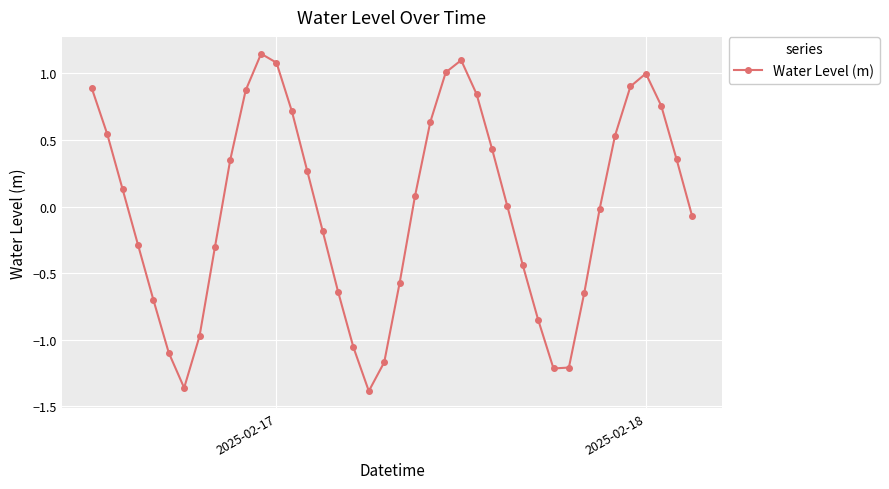

What is the value of the 14th point from the left?

0.7